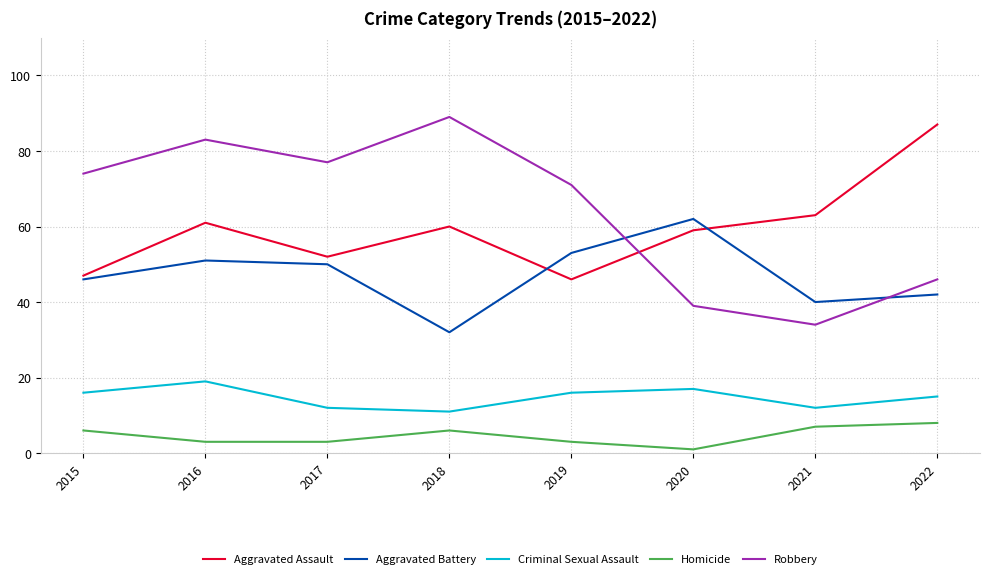

What is the approximate value of Criminal Sexual Assault at 2019?

16